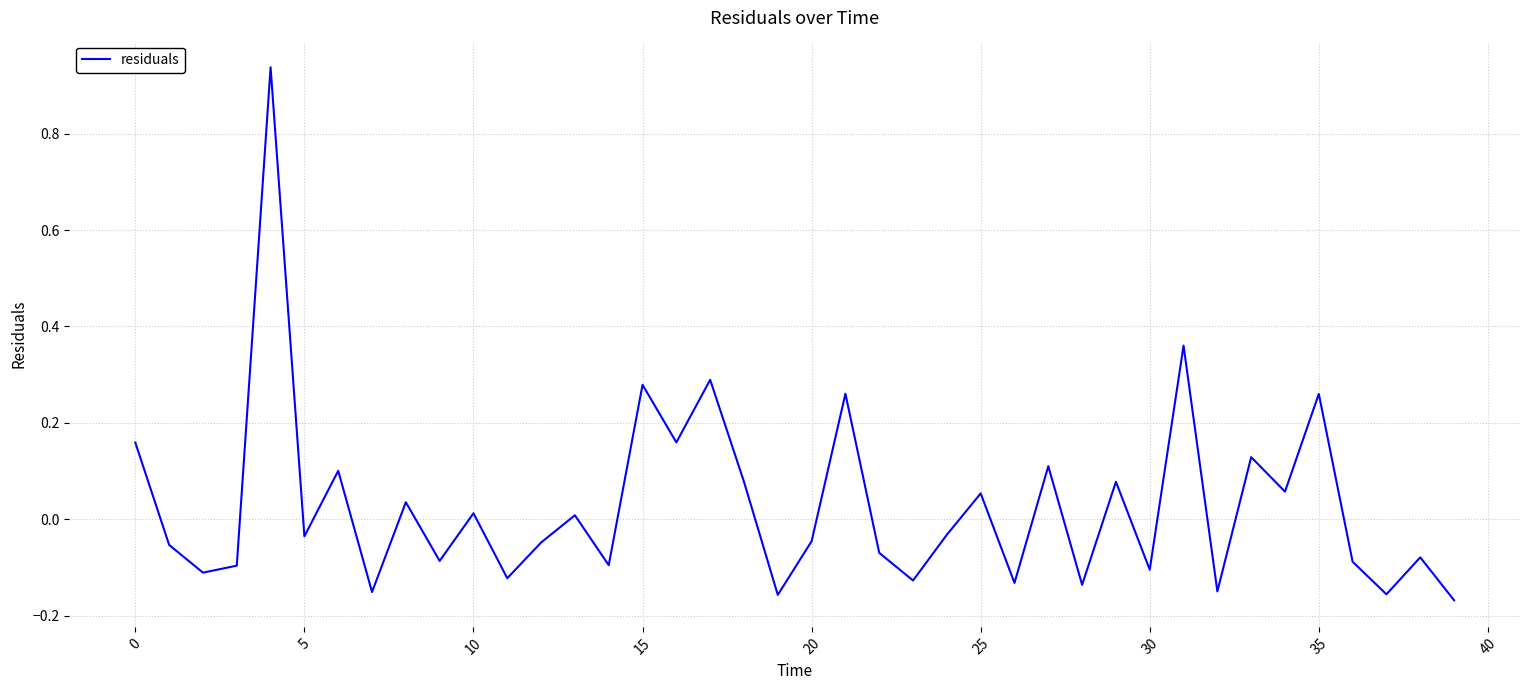

What is the difference between the maximum and minimum values?

1.1